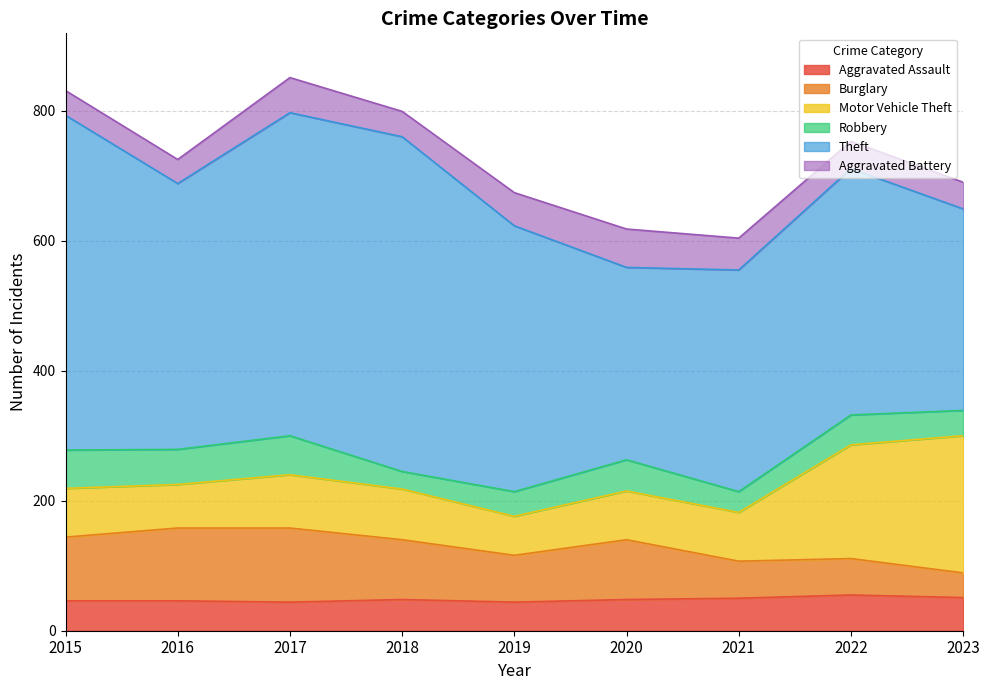

Which series ends up on top after the final intersection of Robbery and Aggravated Assault?

Aggravated Assault